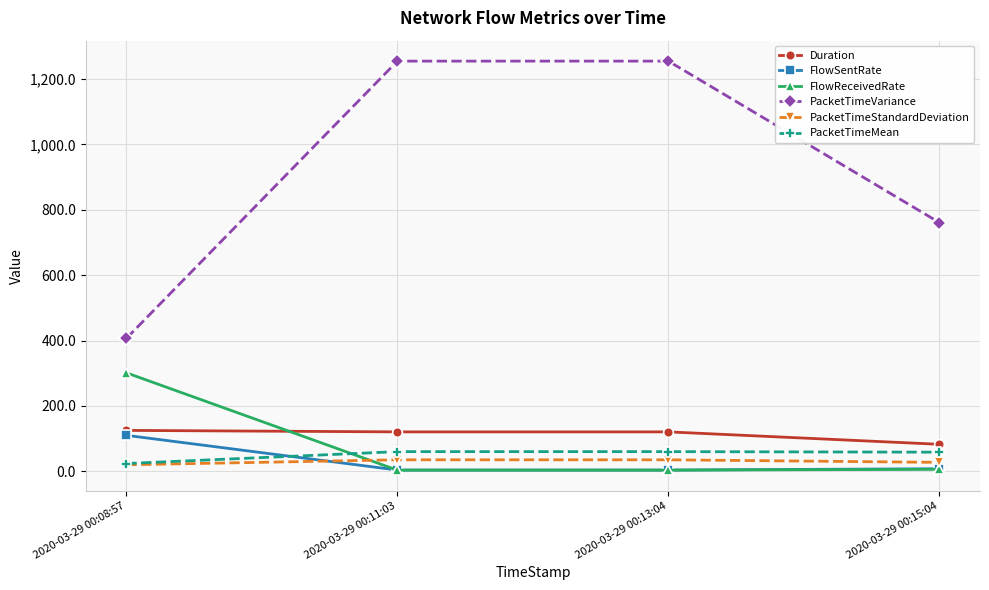

True or false: FlowSentRate has more than 2 points higher than both neighbors.

False